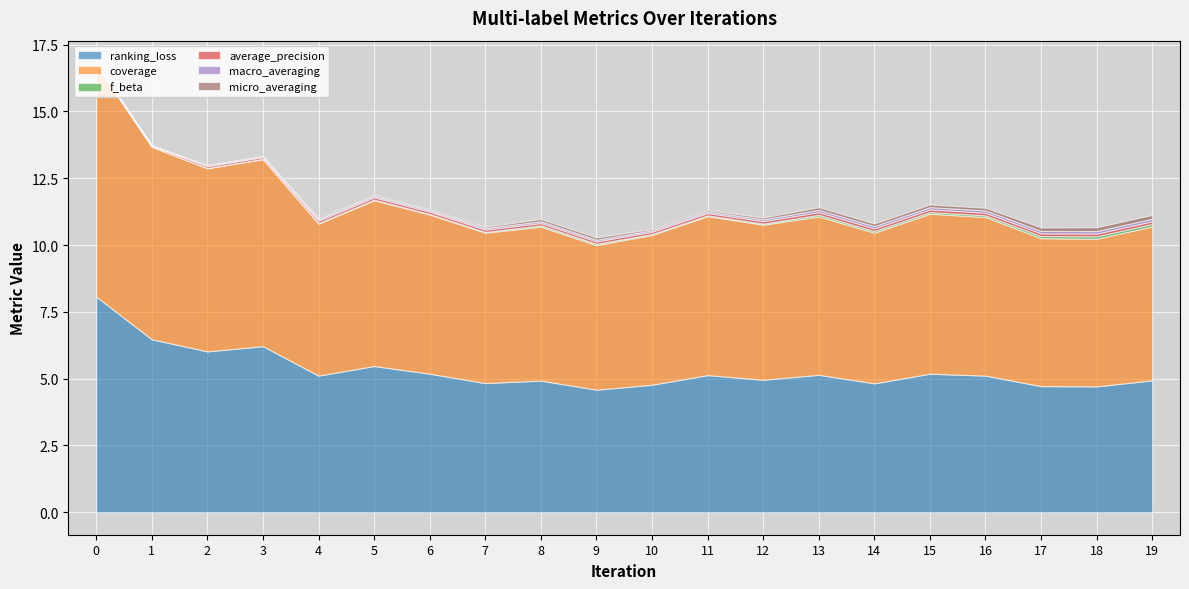

Is it true that ranking_loss equals 8.2 at 14?

False